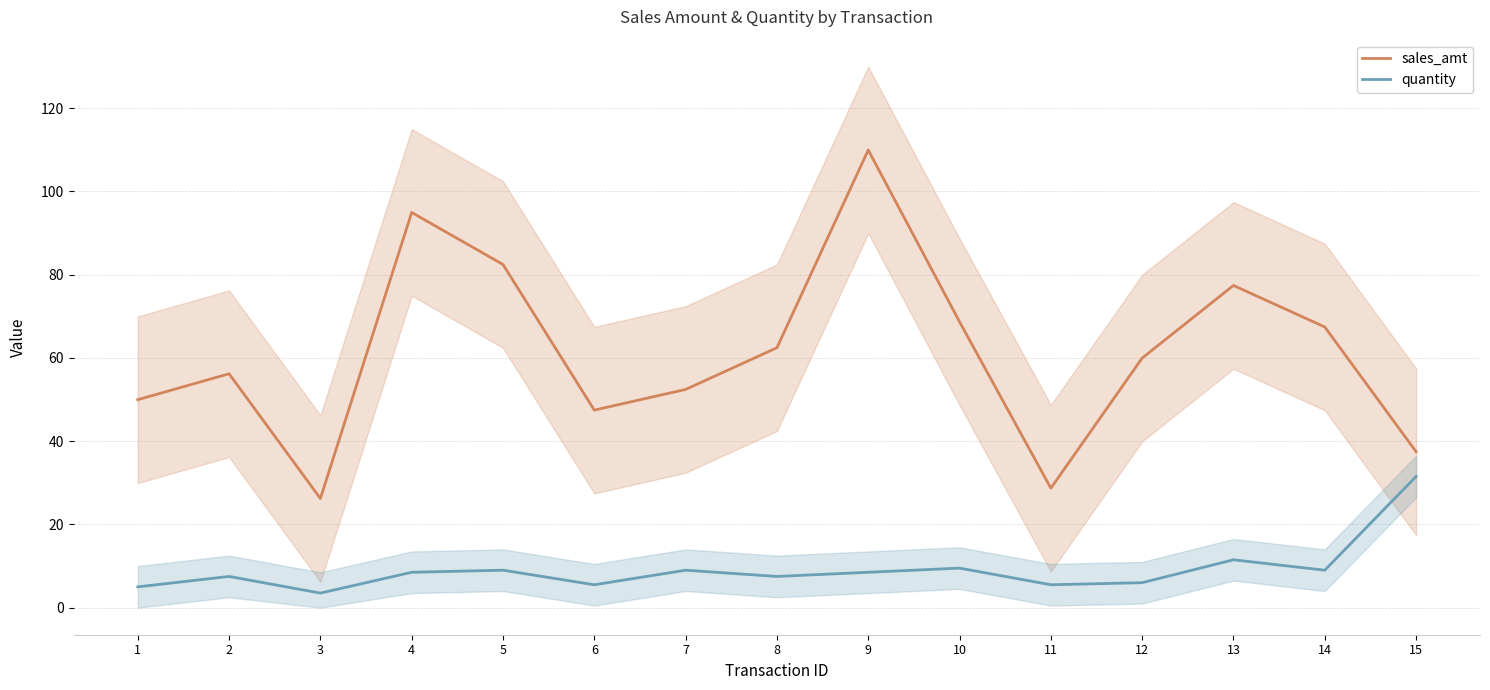

Reading left to right, list all the values displayed in this chart.

sales_amt: 50.0	56.2	26.2	94.9	82.4	47.4	52.4	62.4	109.9	68.7	28.7	59.9	77.4	67.4	37.5
quantity: 5.0	7.5	3.5	8.5	9.0	5.5	9.0	7.5	8.5	9.5	5.5	6.0	11.5	9.0	31.5